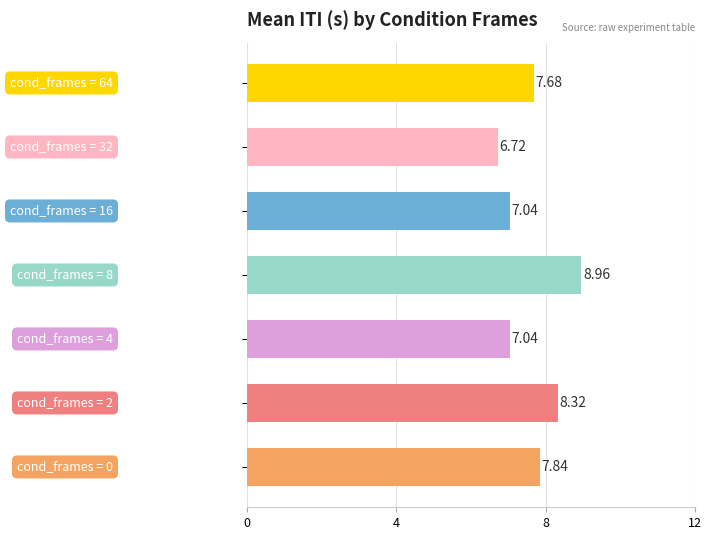

What is the difference between the second highest and second lowest values?

1.3